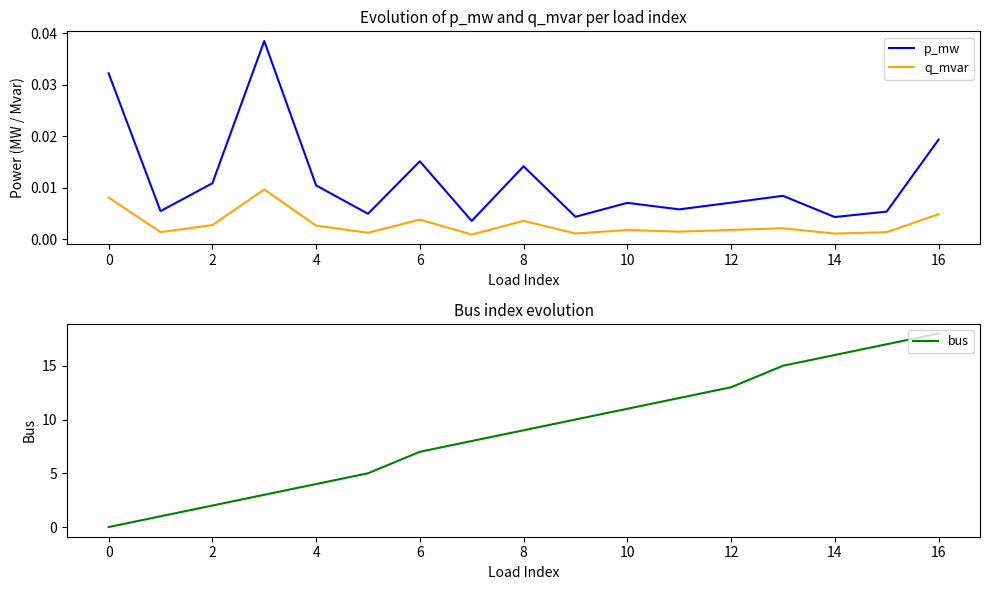

What is the maximum value shown in the chart?

18.0